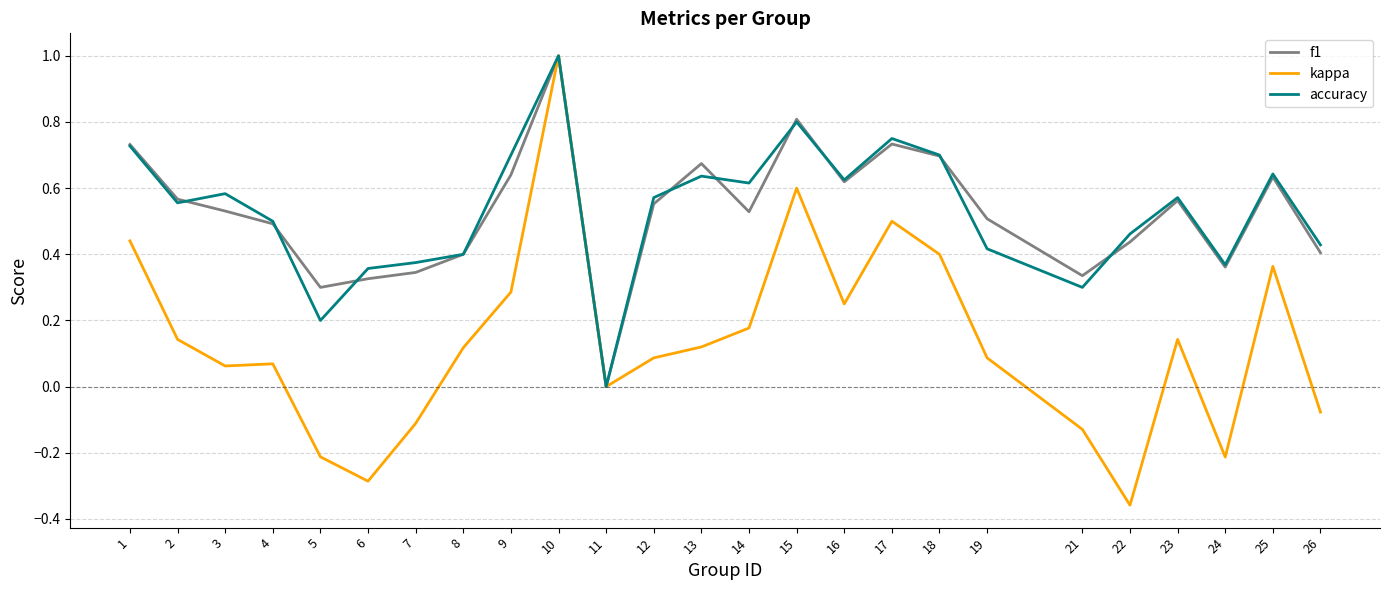

How many distinct data groups are displayed?

3